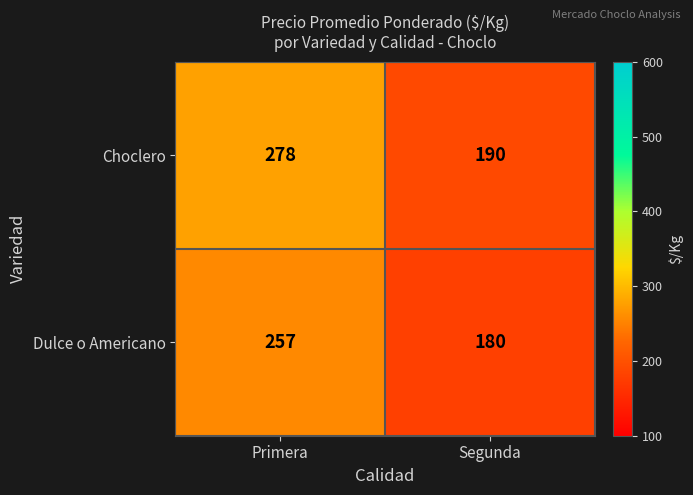

Is it true that Dulce o Americano equals 257 at Primera?

True